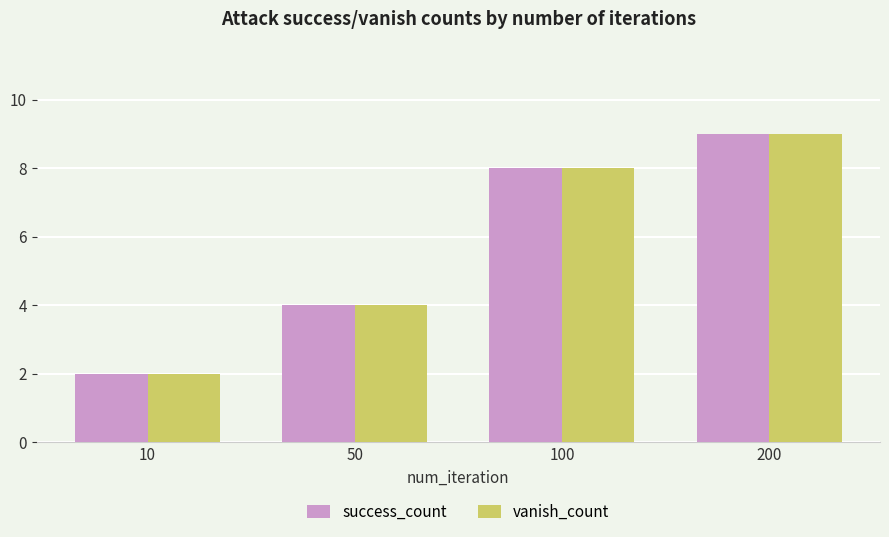

At which category does the chart reach its minimum across all series?

10